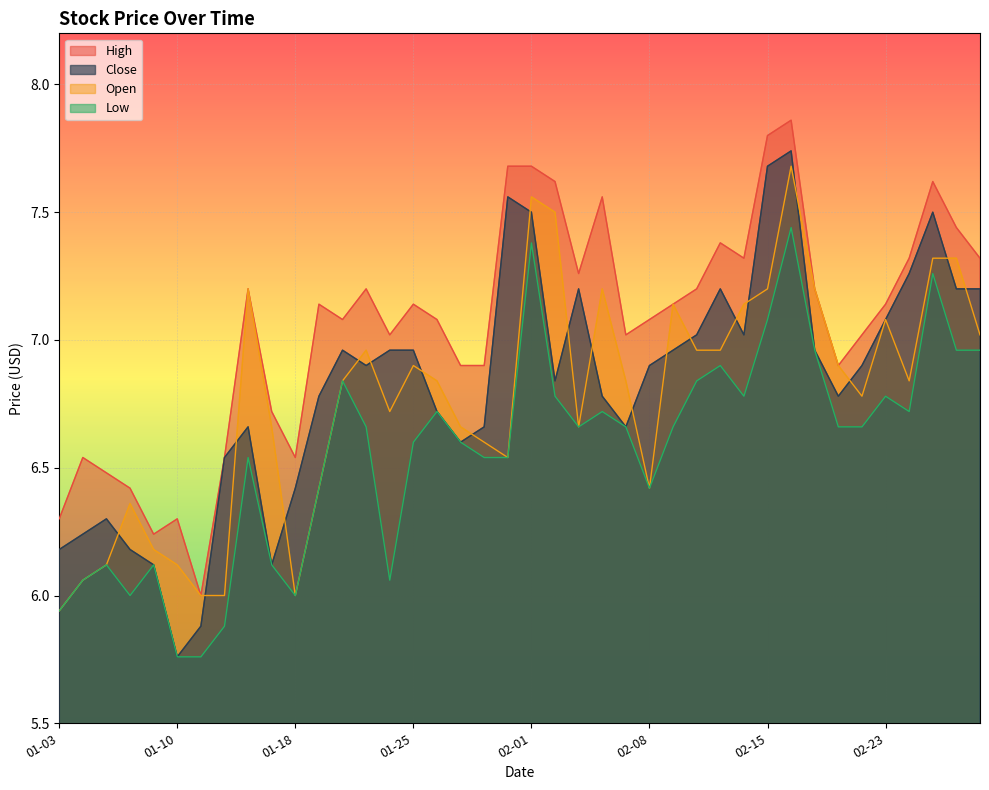

How many data points in High are less than 7?

13